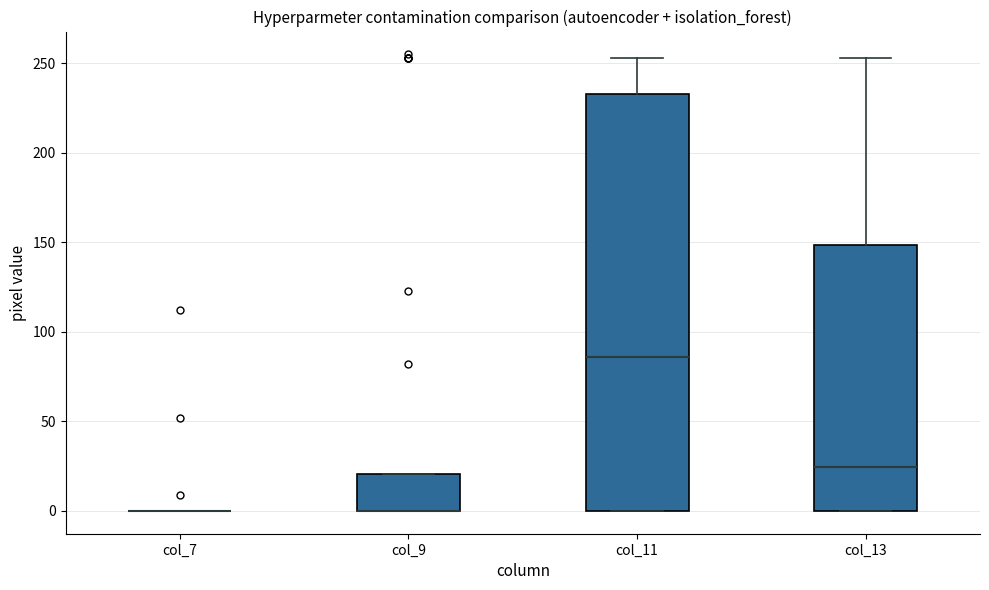

Reading left to right, transcribe this box plot: for each box, give where its median line is, the range the box spans, and where its two whiskers end, as read against the y-axis. The values are not printed on the chart, so give them approximately, as read against the axis.

col_7: box collapsed to a line at 0, whiskers 0 to 0
col_9: median 0 (drawn on the box's lower edge), box 0 to 20, whiskers 0 to 20
col_11: median 85, box 0 to 235, whiskers 0 to 255
col_13: median 25, box 0 to 150, whiskers 0 to 255